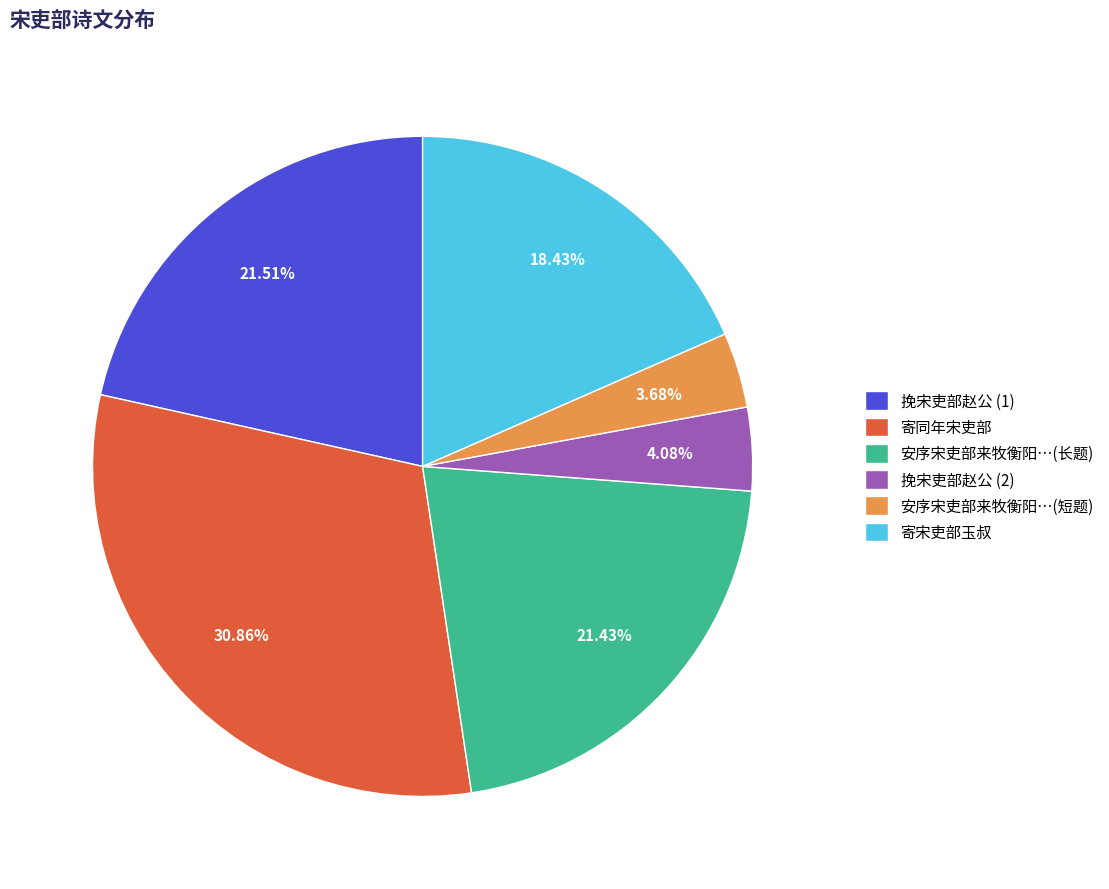

Which slice is the largest?

寄同年宋吏部